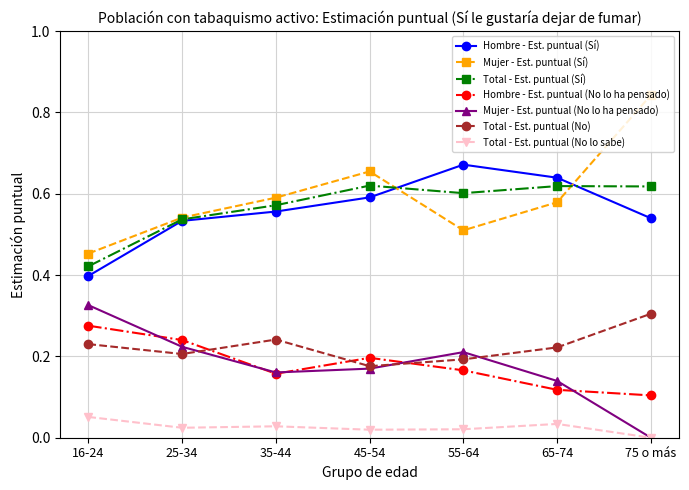

What is the label of the 3rd point from the left?

35-44